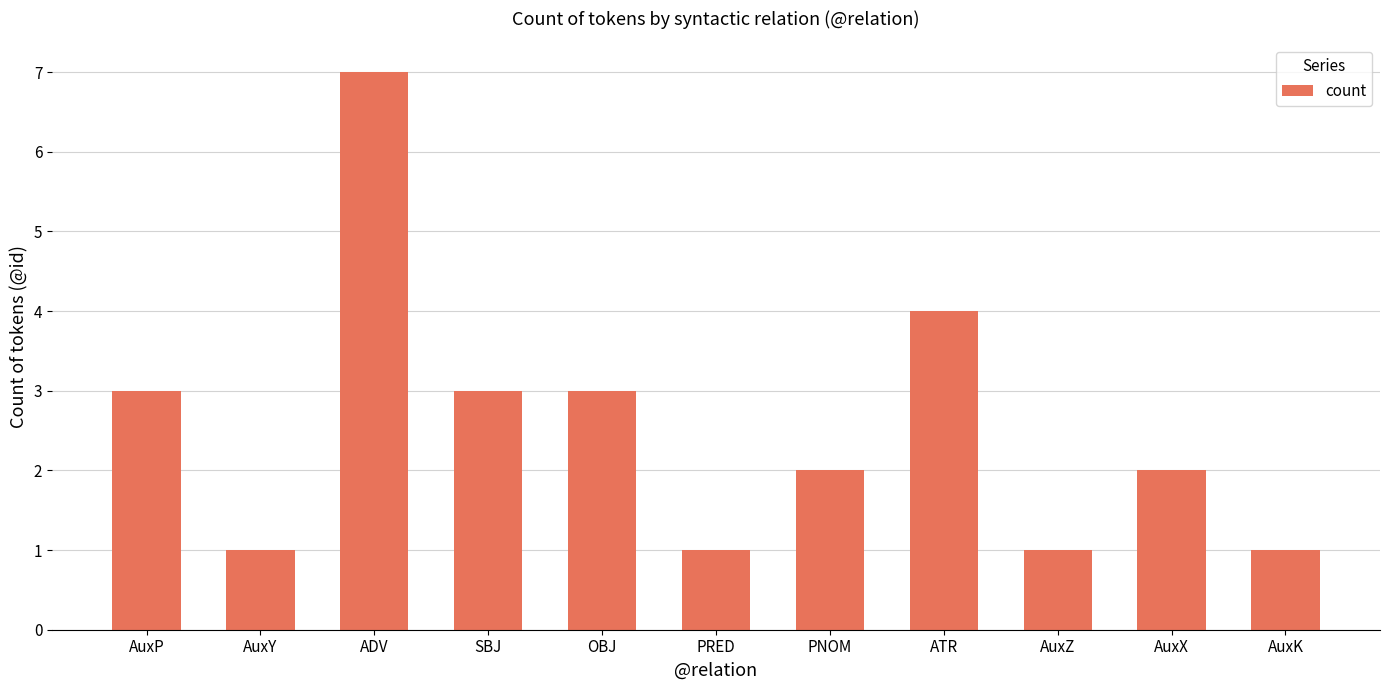

The value at AuxP is 3. True or false?

True